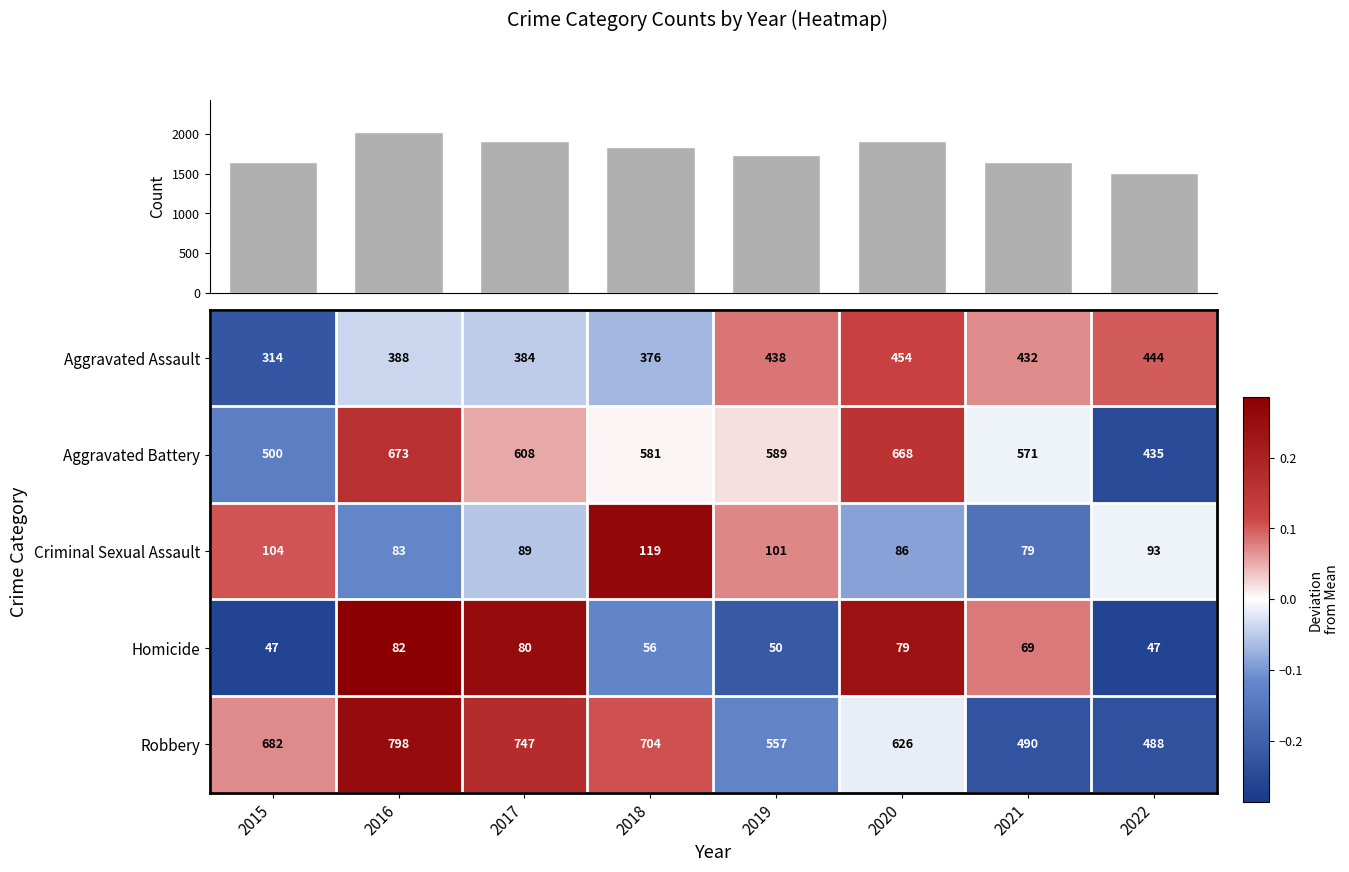

Is it true that Robbery equals 488 at 2022?

True